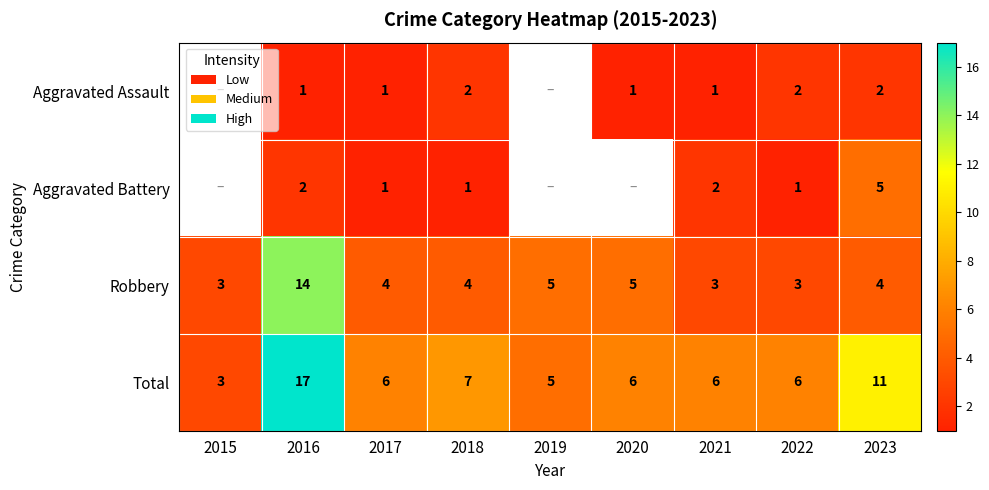

At 2022, list the series in order from smallest to largest.

Aggravated Battery, Aggravated Assault, Robbery, Total